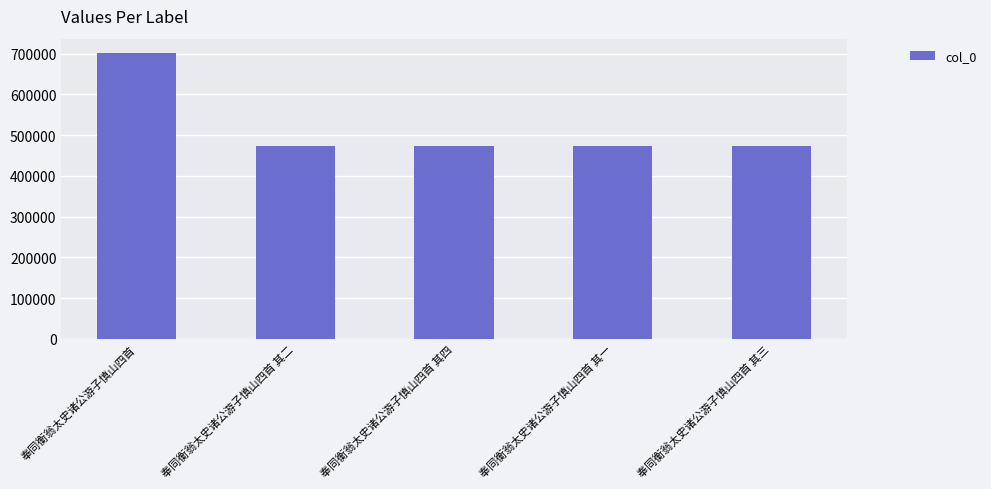

How many values are below 473161?

2